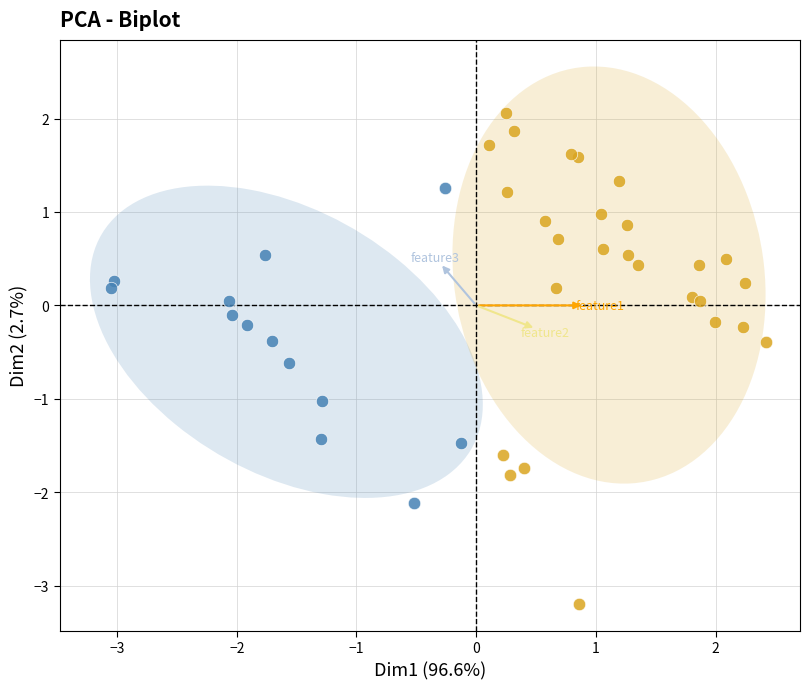

Which series reaches the maximum Y coordinate?

Type B